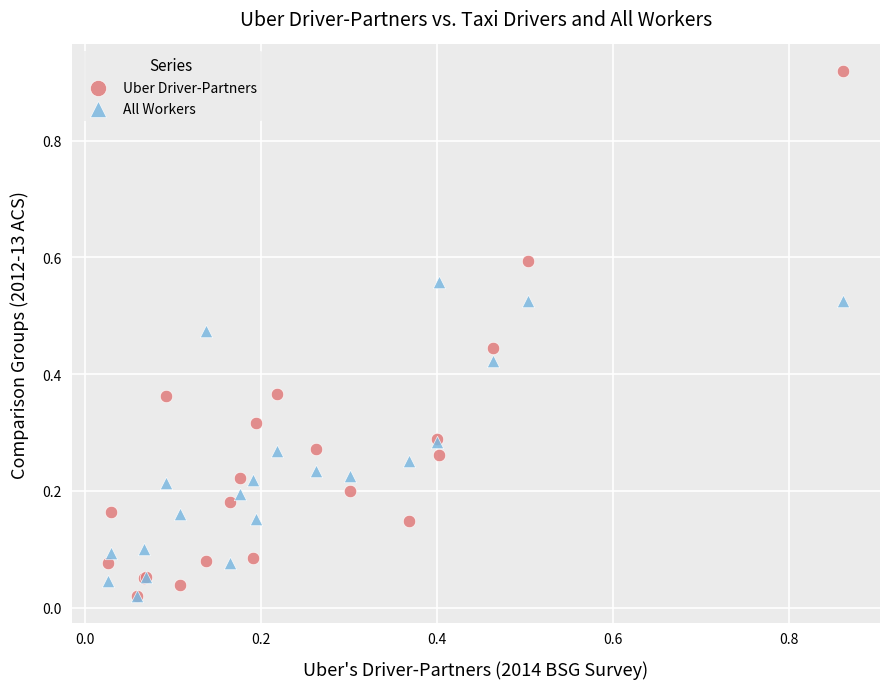

Which series has the largest Y range (max minus min)?

Uber Driver-Partners